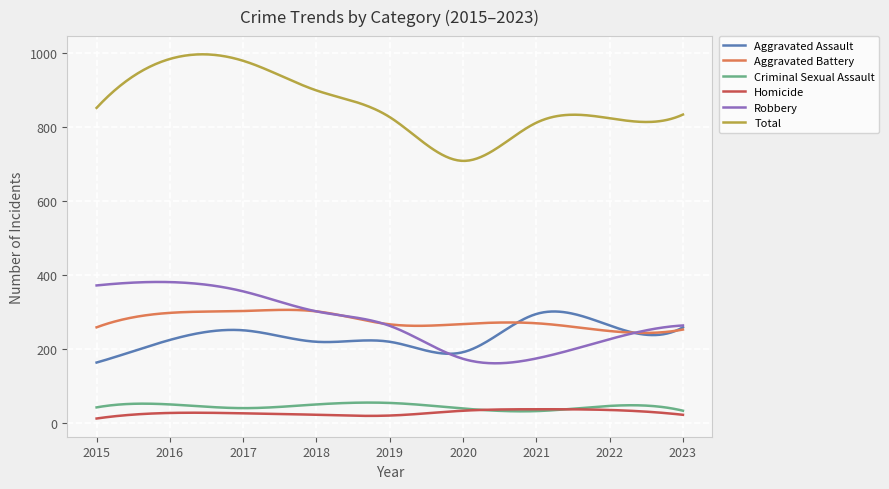

What is the average value of the Total series?

859.8